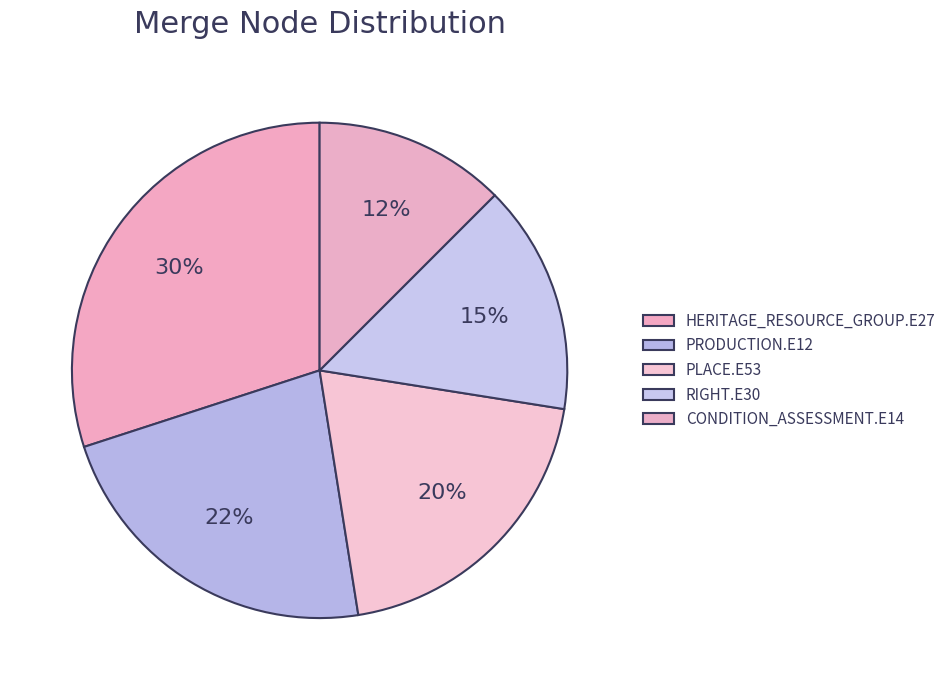

What percentage is the PRODUCTION.E12 slice, to the nearest percent?

22%